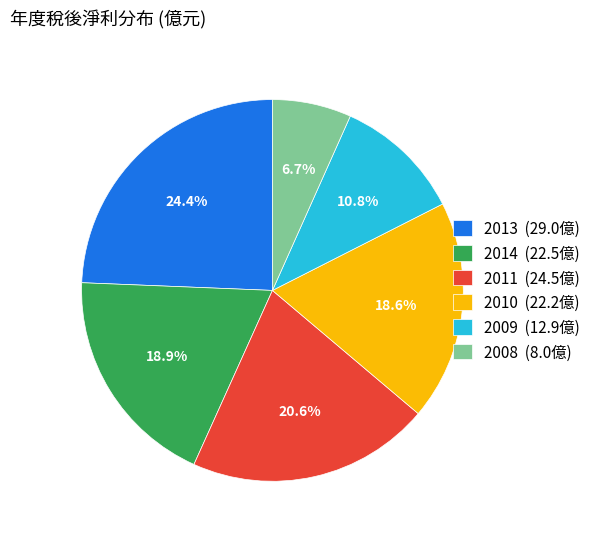

Between 2010 and 2013, which is larger?

2013